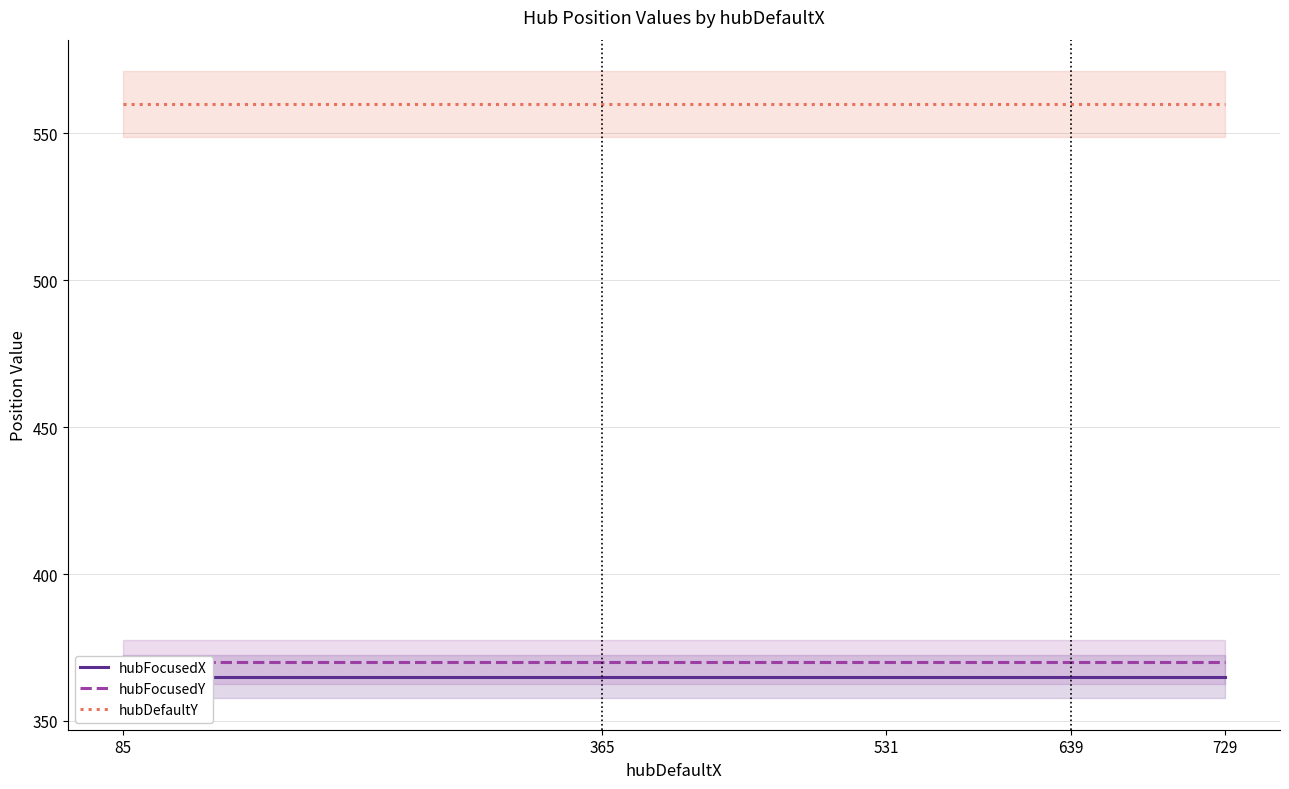

Which series changed the most between 639 and 729?

hubFocusedX